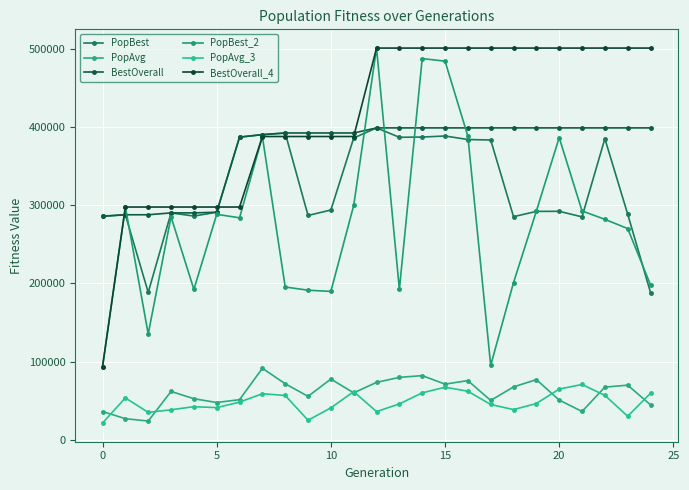

What is the label of the 14th point from the right?

11